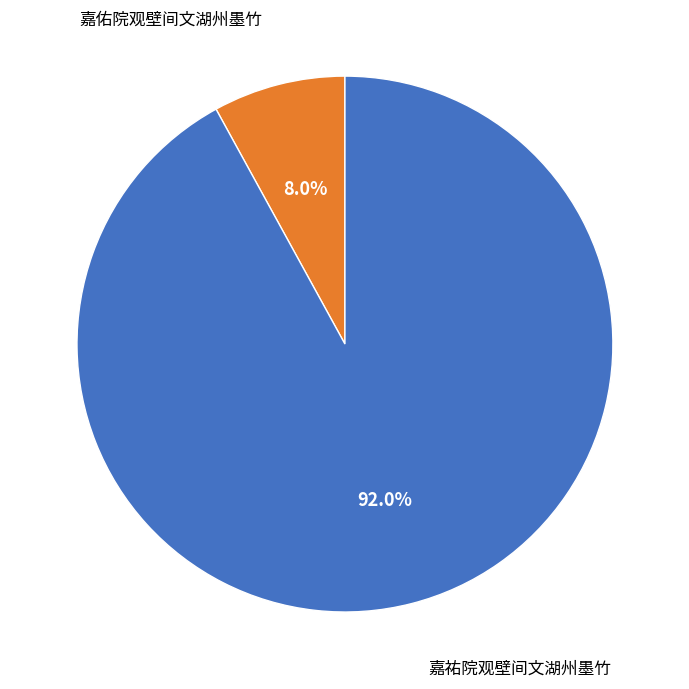

Approximately how many times larger is the value at 嘉祐院观壁间文湖州墨竹 compared to 嘉佑院观壁间文湖州墨竹?

11.5